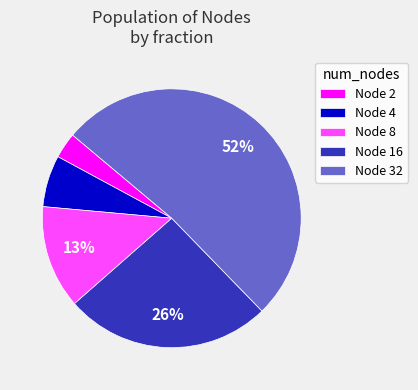

The Node 4 slice represents 6% of the pie. True or false?

True